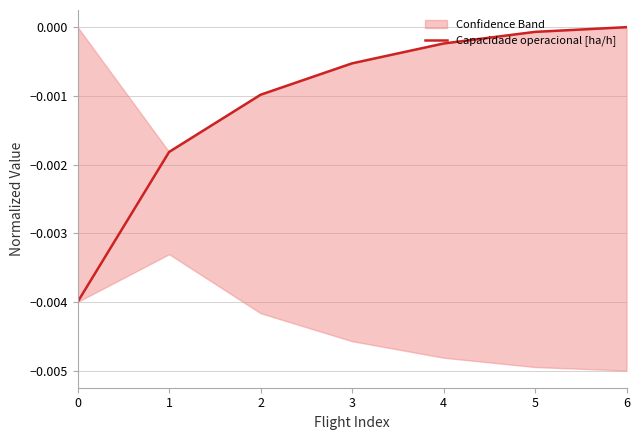

How many distinct data groups are displayed?

1